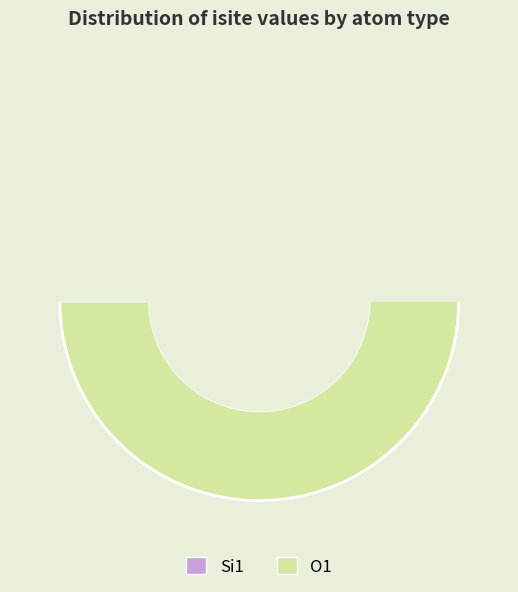

How much of the chart is everything except 5?

96.7%